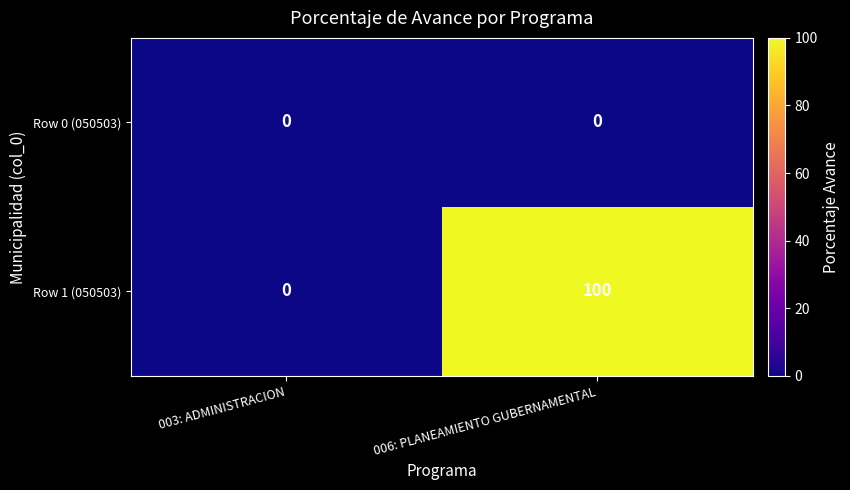

Reading right to left, list all the values displayed in this chart.

Row 0 (050503): 006: PLANEAMIENTO GUBERNAMENTAL=0	003: ADMINISTRACION=0
Row 1 (050503): 006: PLANEAMIENTO GUBERNAMENTAL=100	003: ADMINISTRACION=0